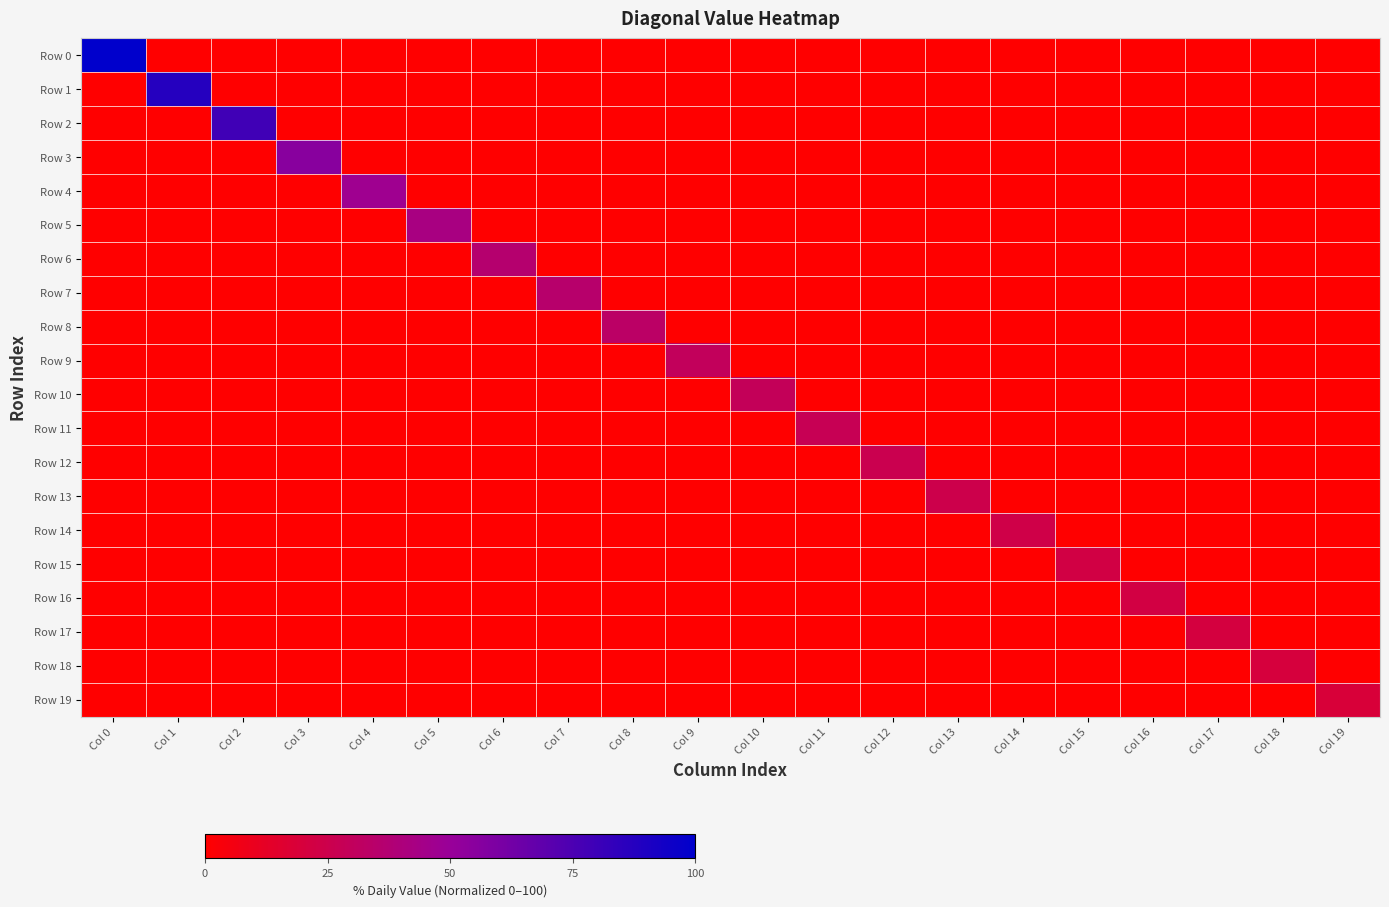

Rank the series by their maximum value, from highest to lowest.

Row 0, Row 1, Row 2, Row 3, Row 4, Row 5, Row 6, Row 7, Row 8, Row 9, Row 10, Row 11, Row 12, Row 13, Row 14, Row 15, Row 16, Row 17, Row 18, Row 19